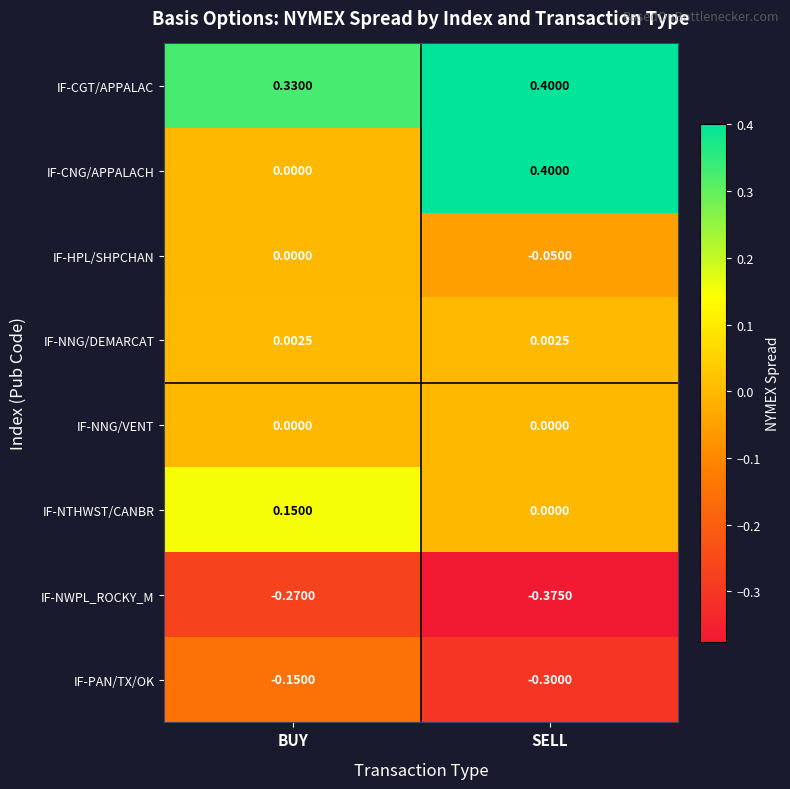

List the labels in order of IF-CGT/APPALAC value, largest first.

SELL, BUY